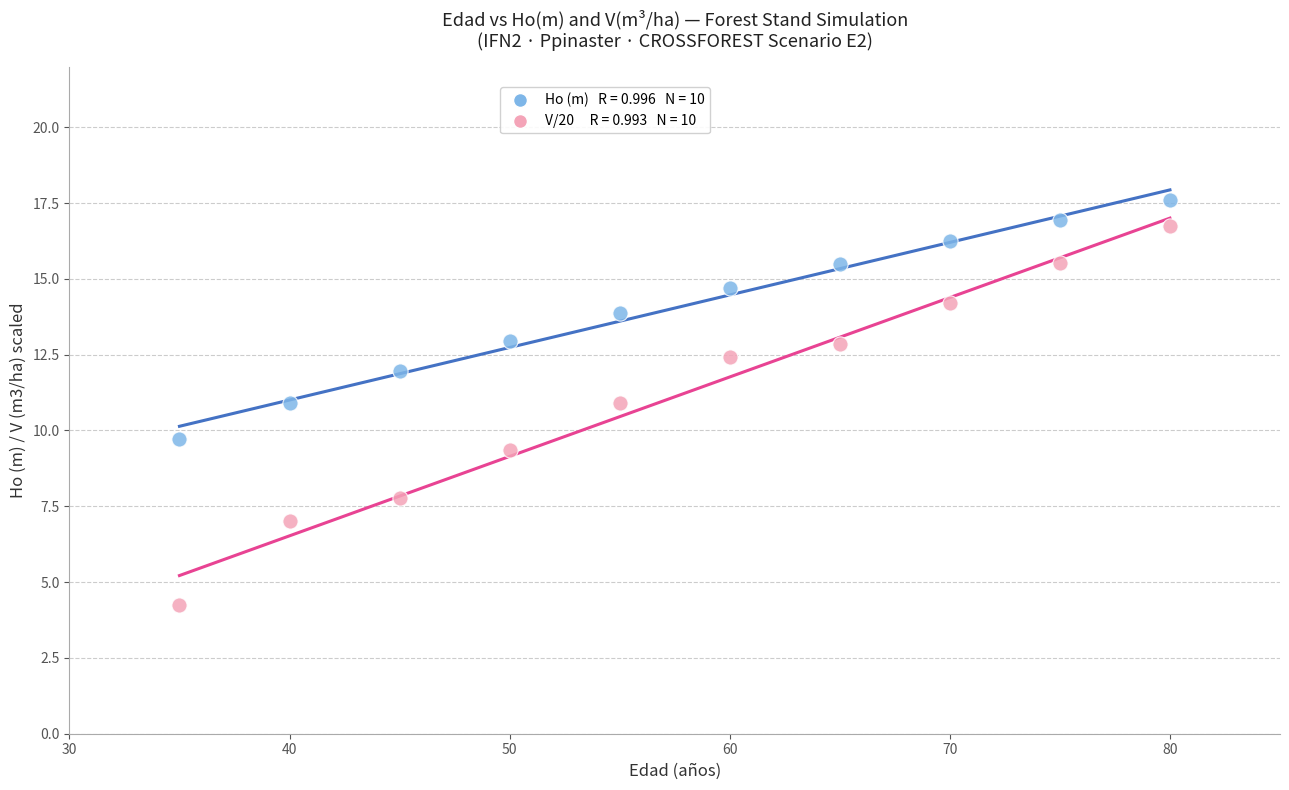

Across all series, what Y value is closest to 10?

9.7